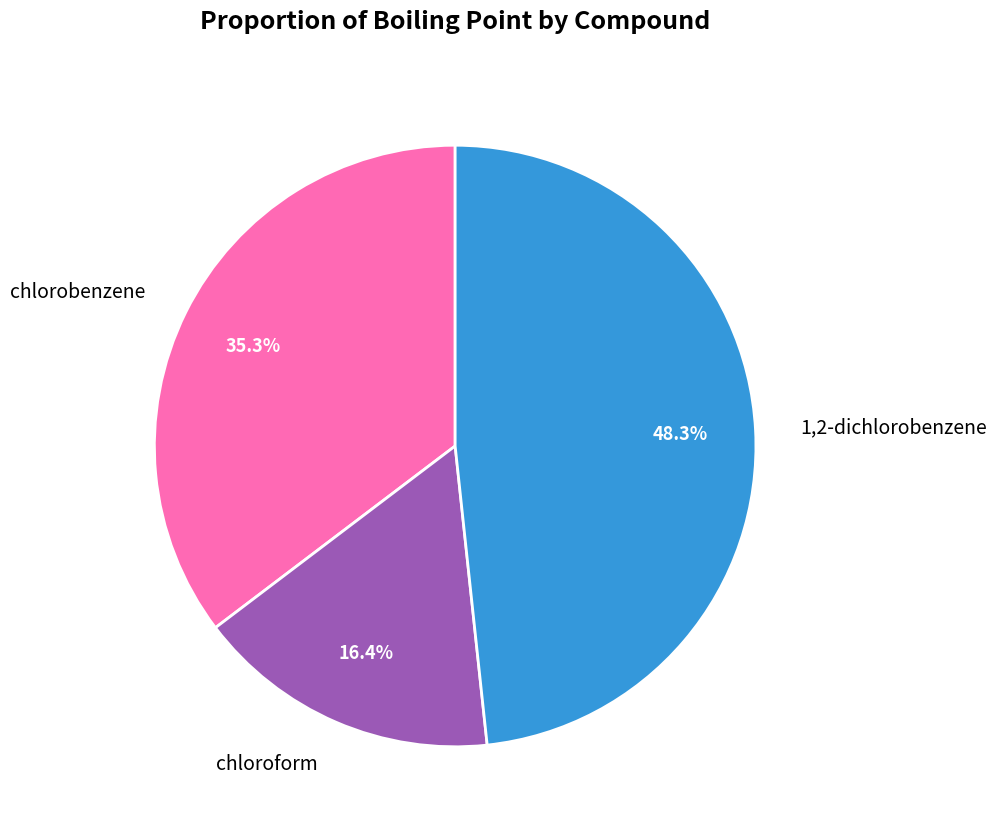

What percentage is the chlorobenzene slice, to the nearest percent?

35%